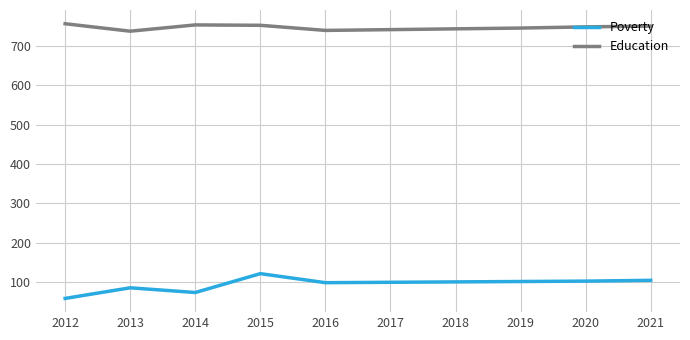

The value of Poverty at 2013 is 44. True or false?

False